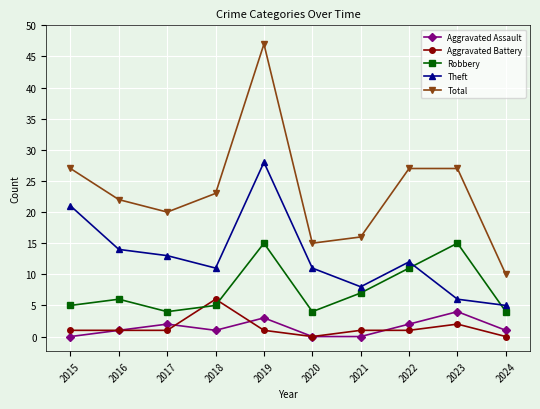

What is the maximum value for Aggravated Assault?

4